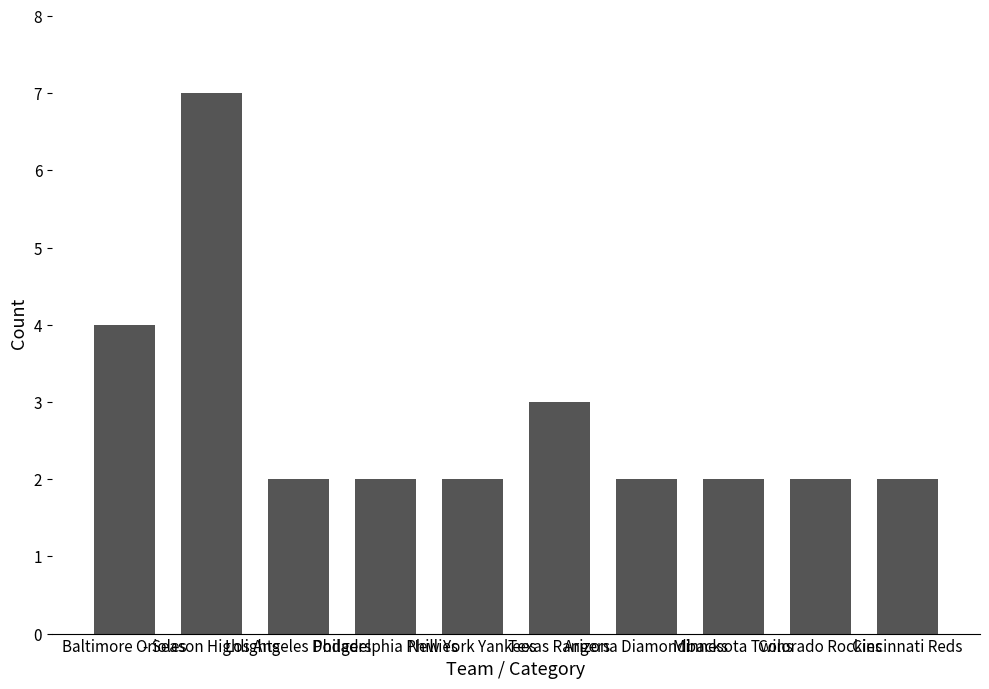

What is the difference between the maximum and minimum values?

5